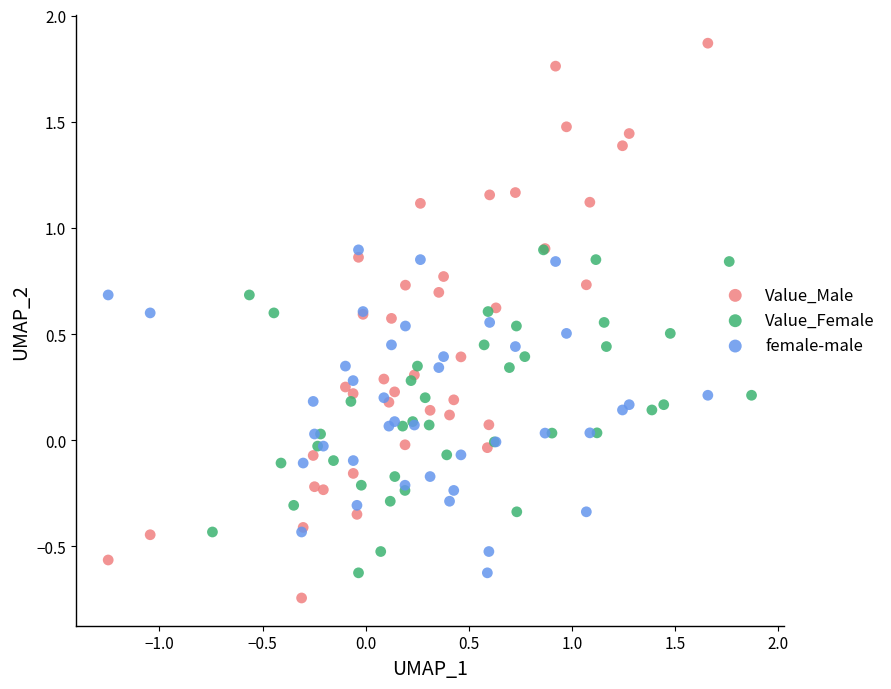

What are all the series names shown in the legend?

Value_Male, Value_Female, female-male